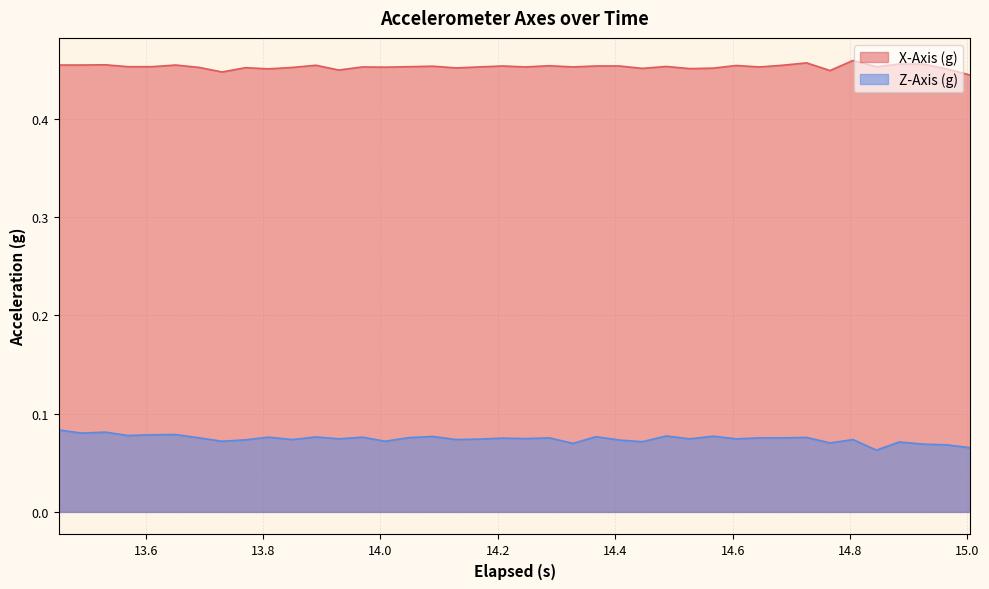

Which series has the largest total across all categories?

X-Axis (g)